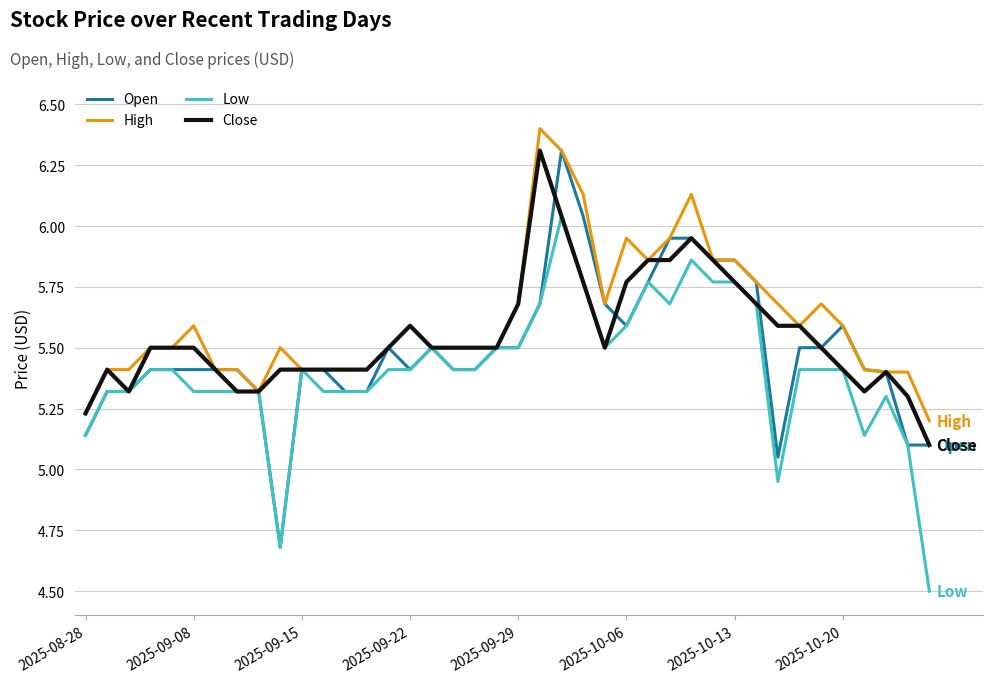

Count the number of data series in this chart.

4